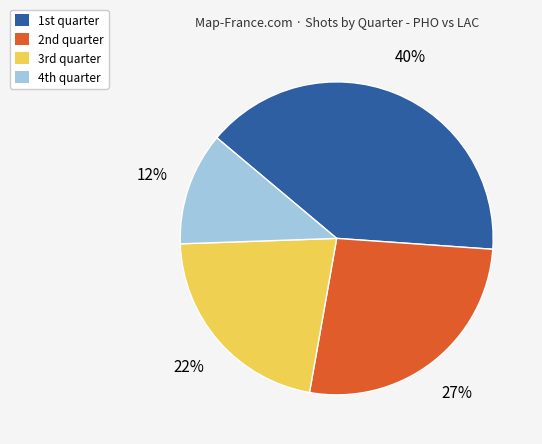

Is there any slice that represents more than half of the pie?

No